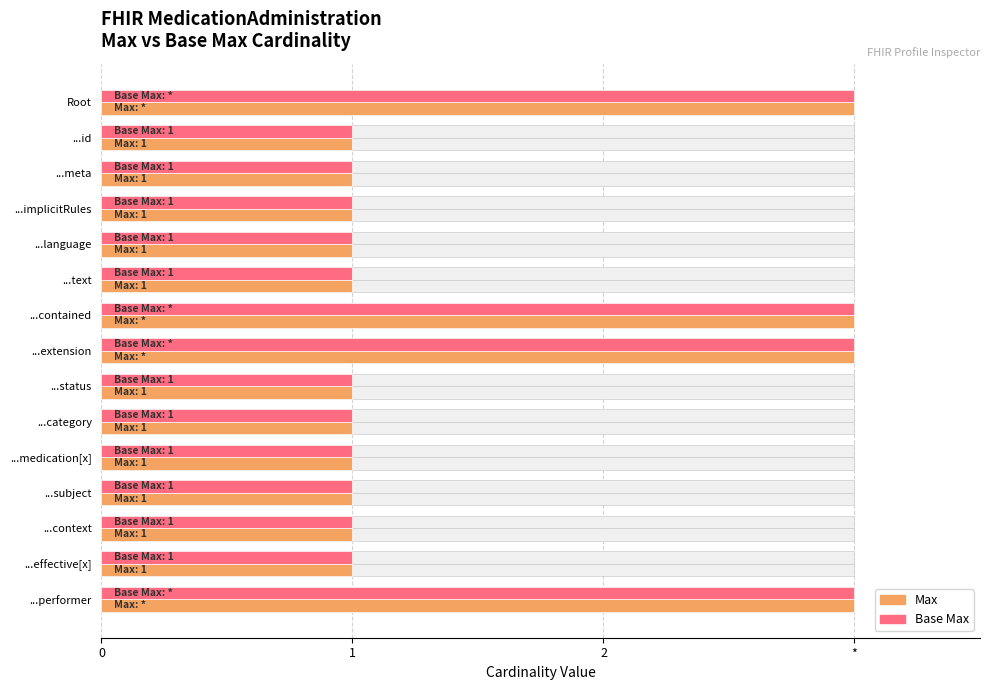

At how many categories does at least one series exceed 2?

4